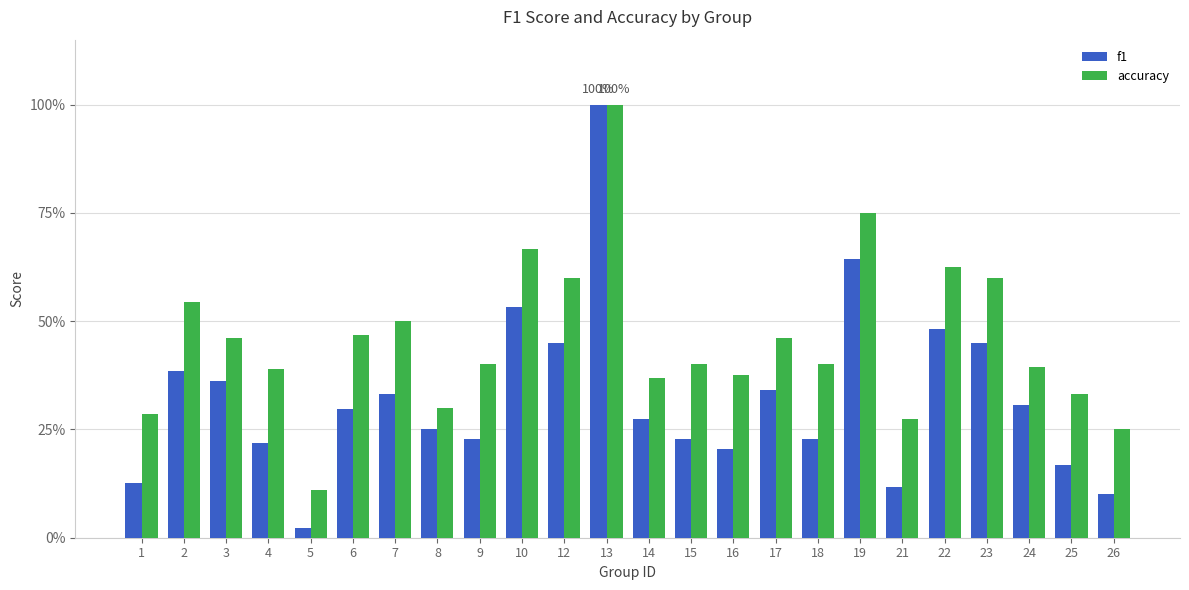

What is the difference between the maximum and minimum values in the f1 series?

1.0